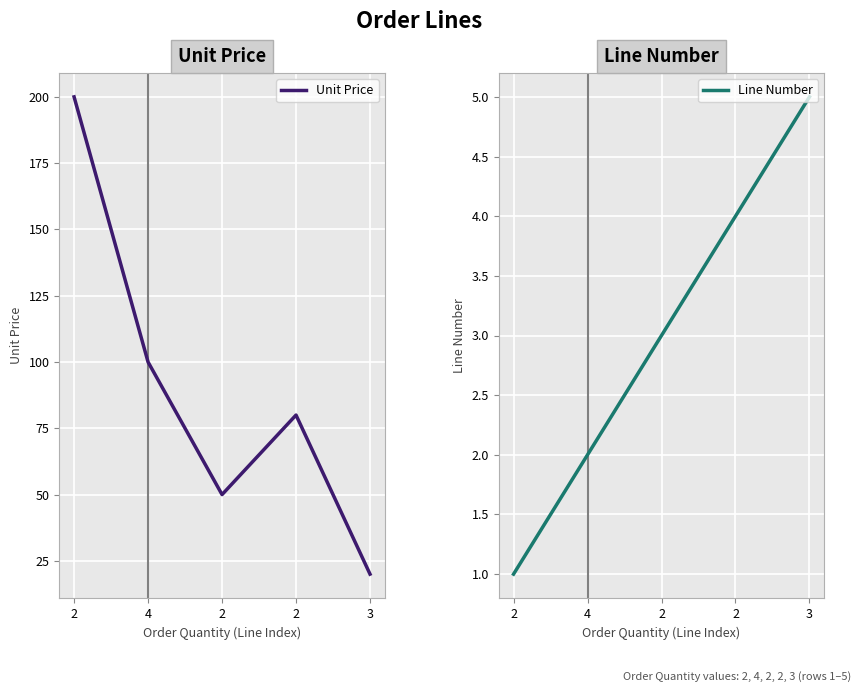

True or false: Line Number and Unit Price cross at least once.

False